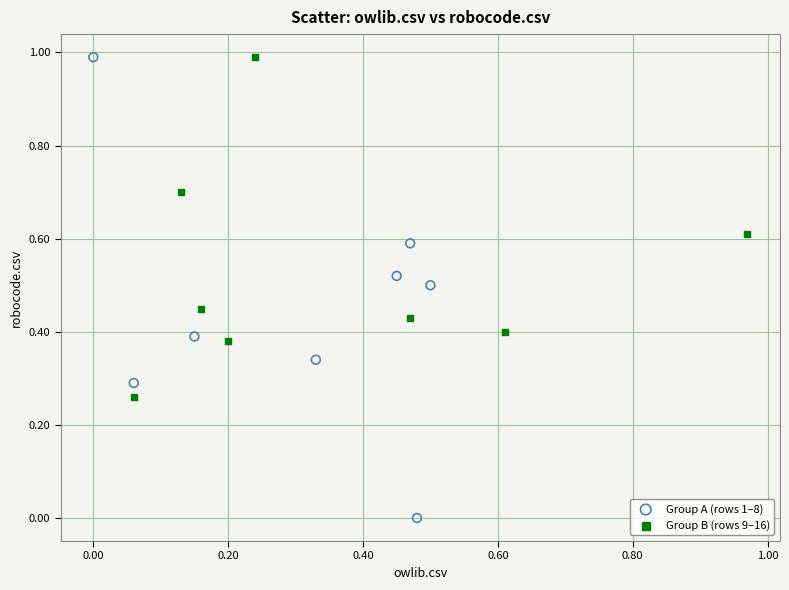

Which series has the widest spread of Y values?

Group A (rows 1–8)